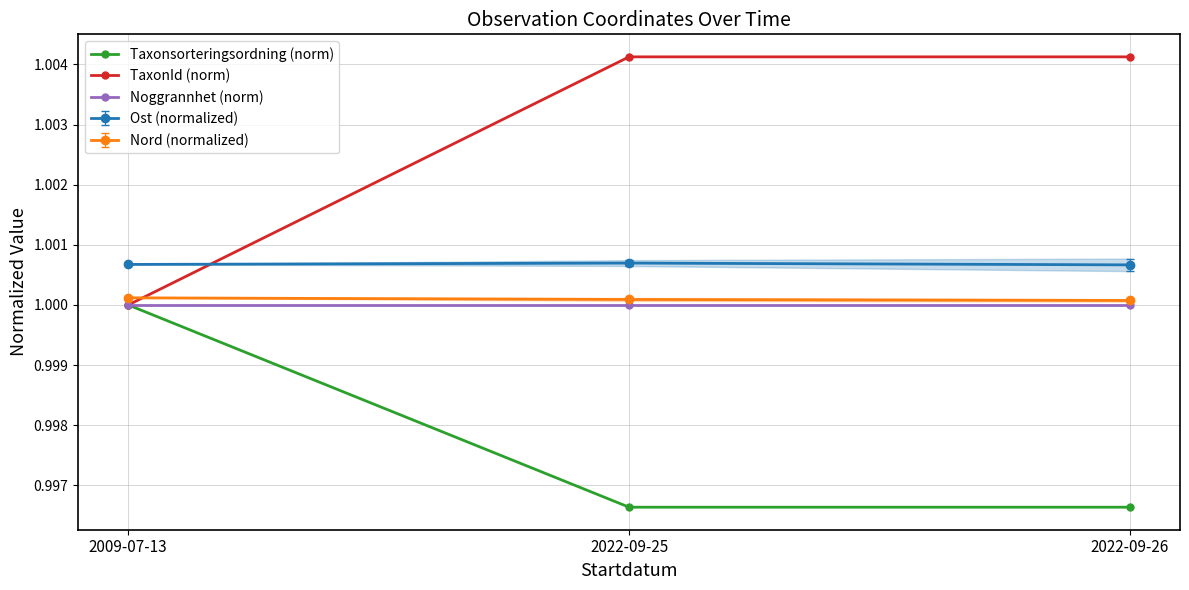

At which label is TaxonId (norm) closest to 1?

2009-07-13